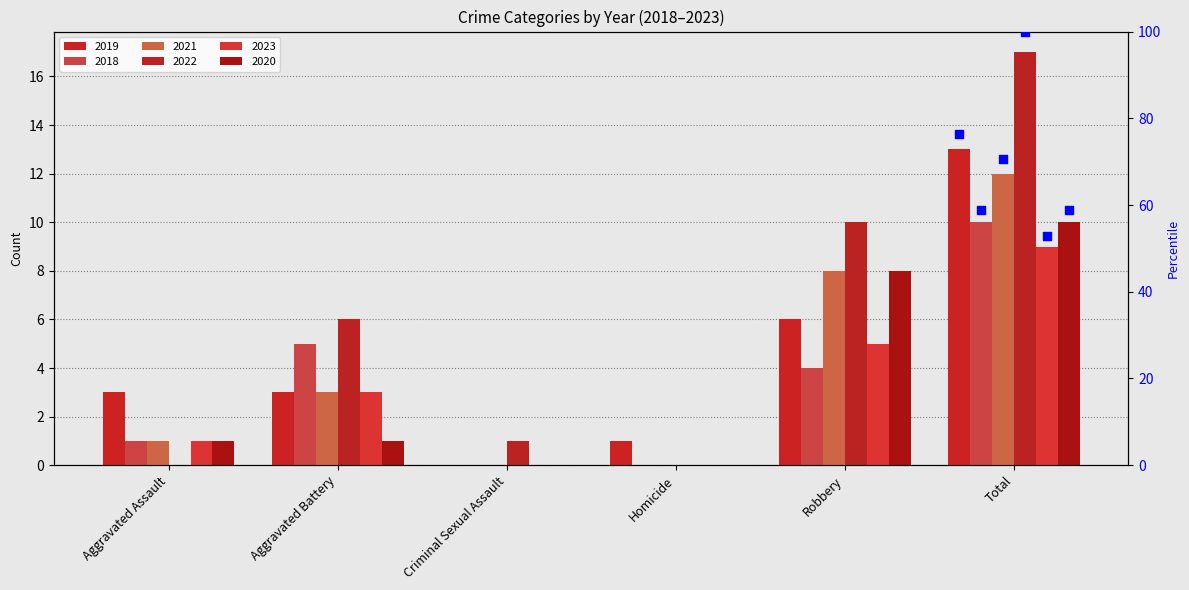

At how many categories does at least one series exceed 1?

4